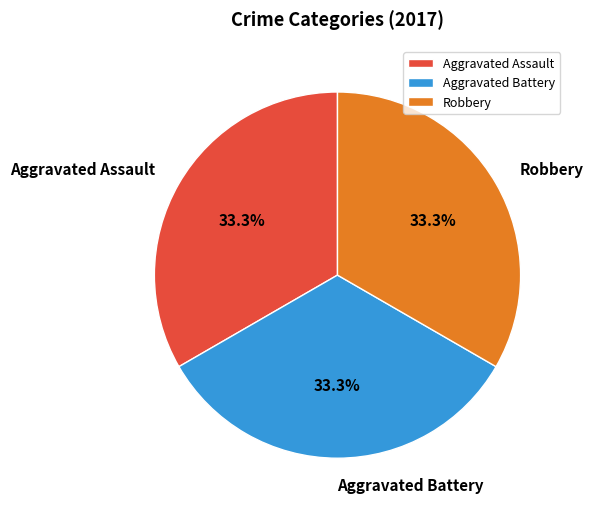

Approximately how many times larger is the value at Aggravated Assault compared to Aggravated Battery?

1.0